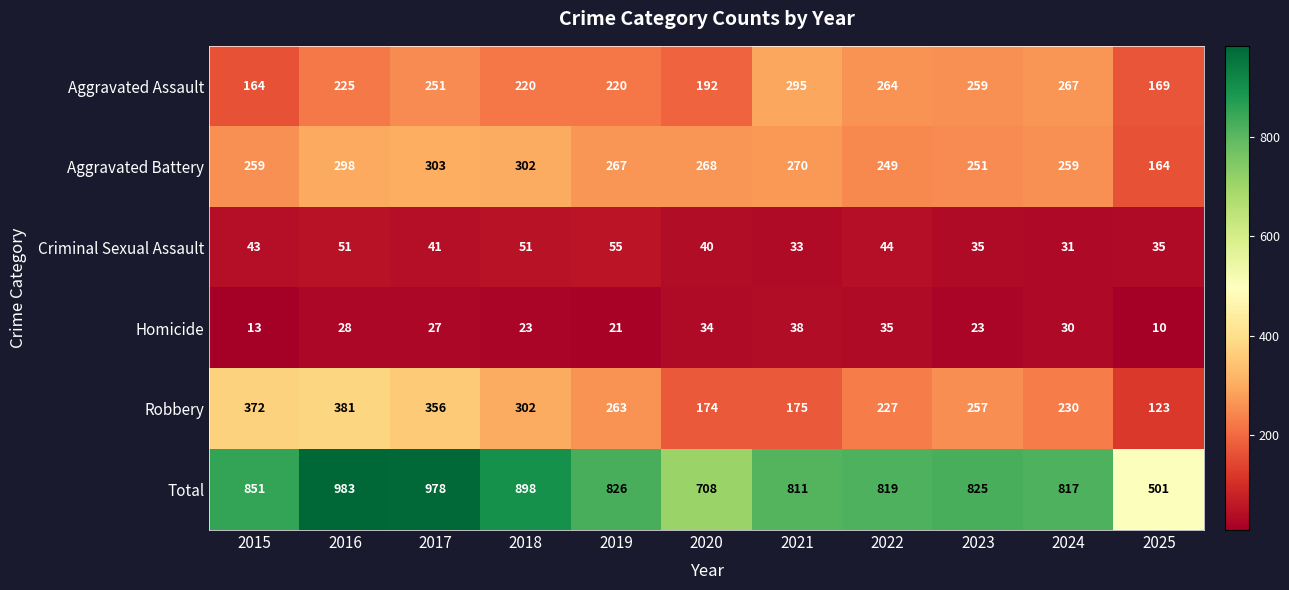

Which category has the lowest value across all series?

2025